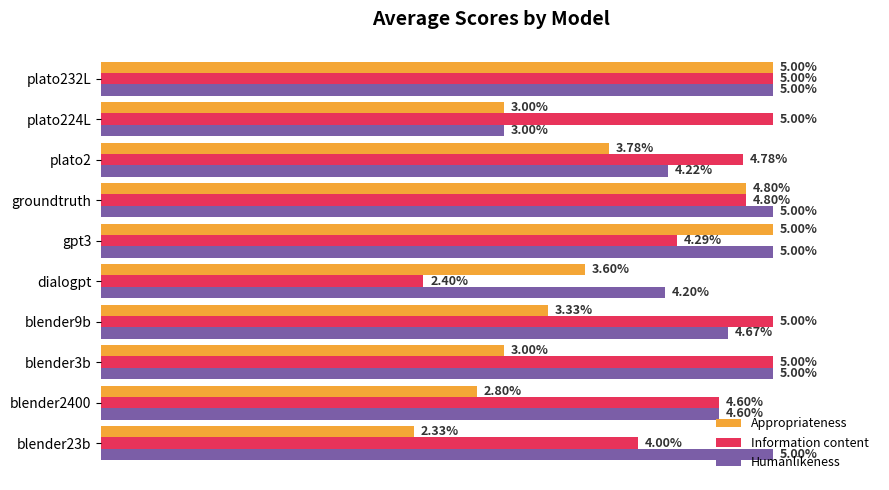

At which label is Information content closest to 3?

dialogpt